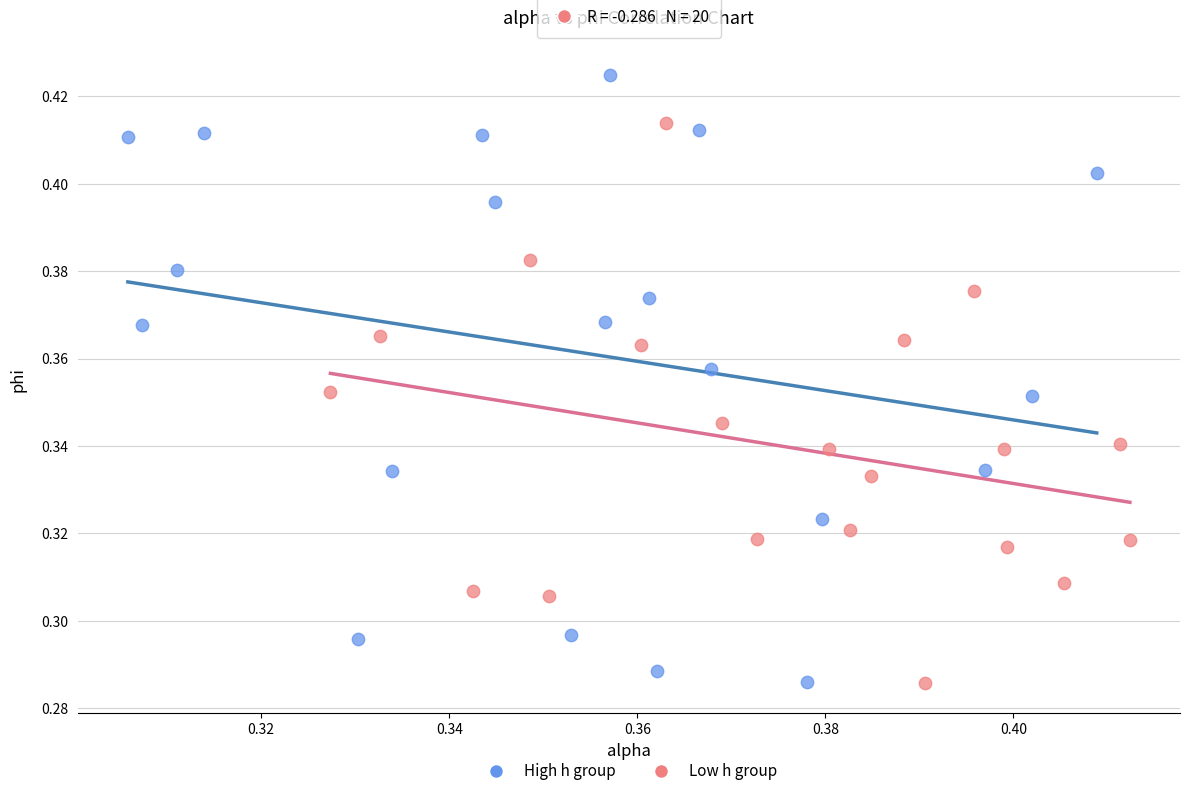

Which series has the widest spread of Y values?

High h group